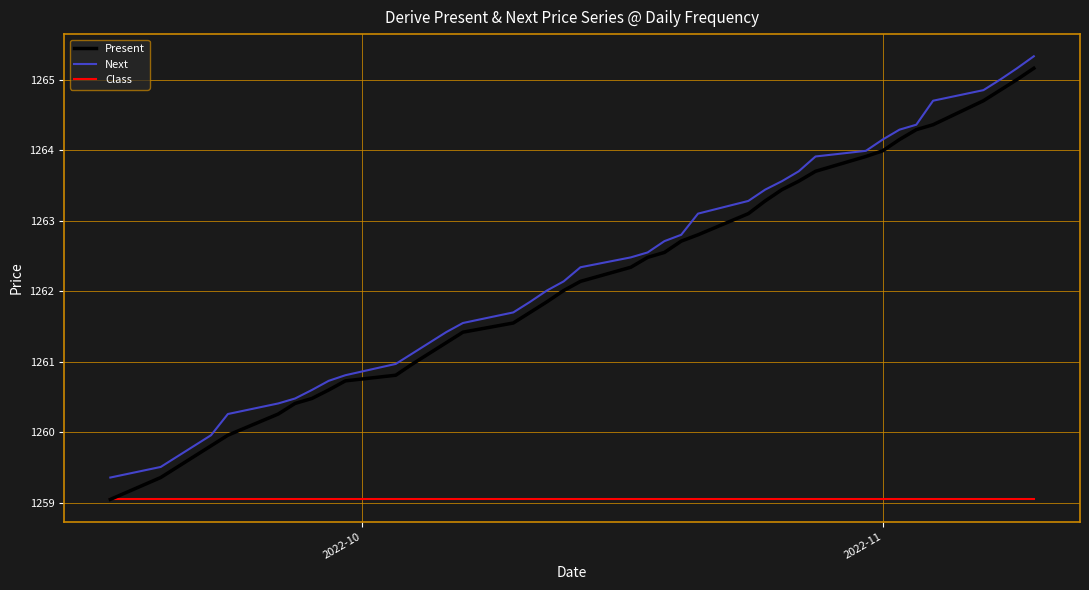

True or false: Class and Next cross at least once.

False